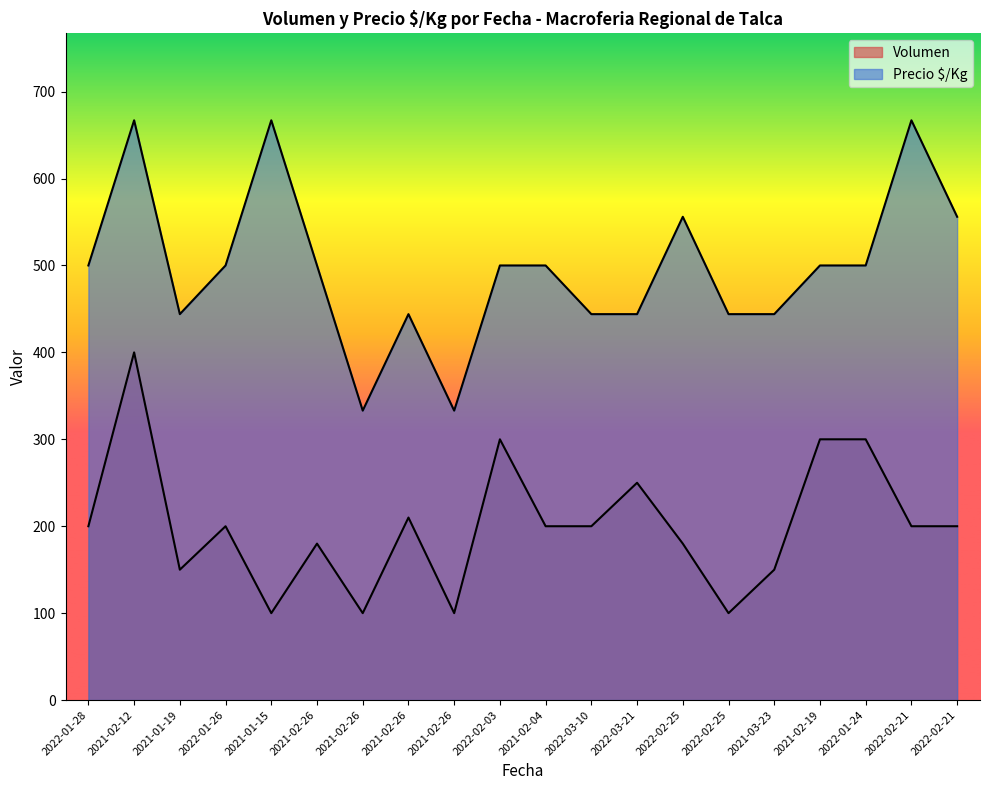

The Volumen series shows 150 at 2021-03-23. True or false?

True